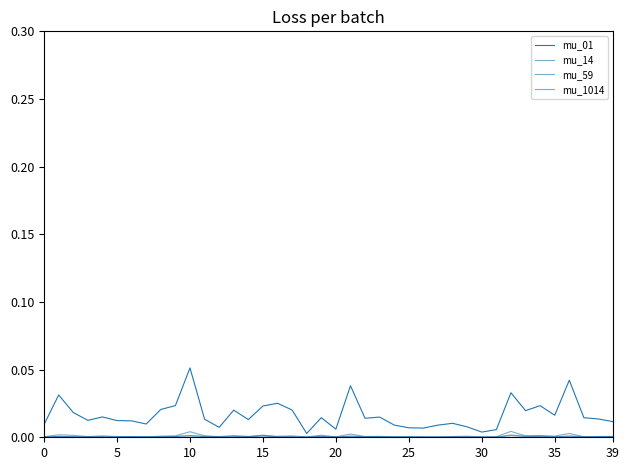

Which category has the lowest value in the mu_14 series?

27